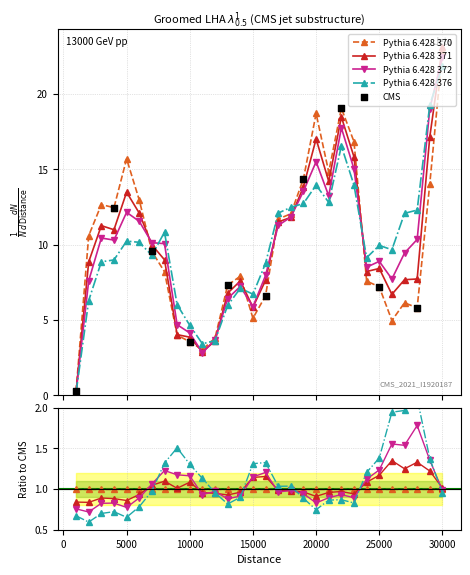

At which category is the sum across all series the highest?

30000